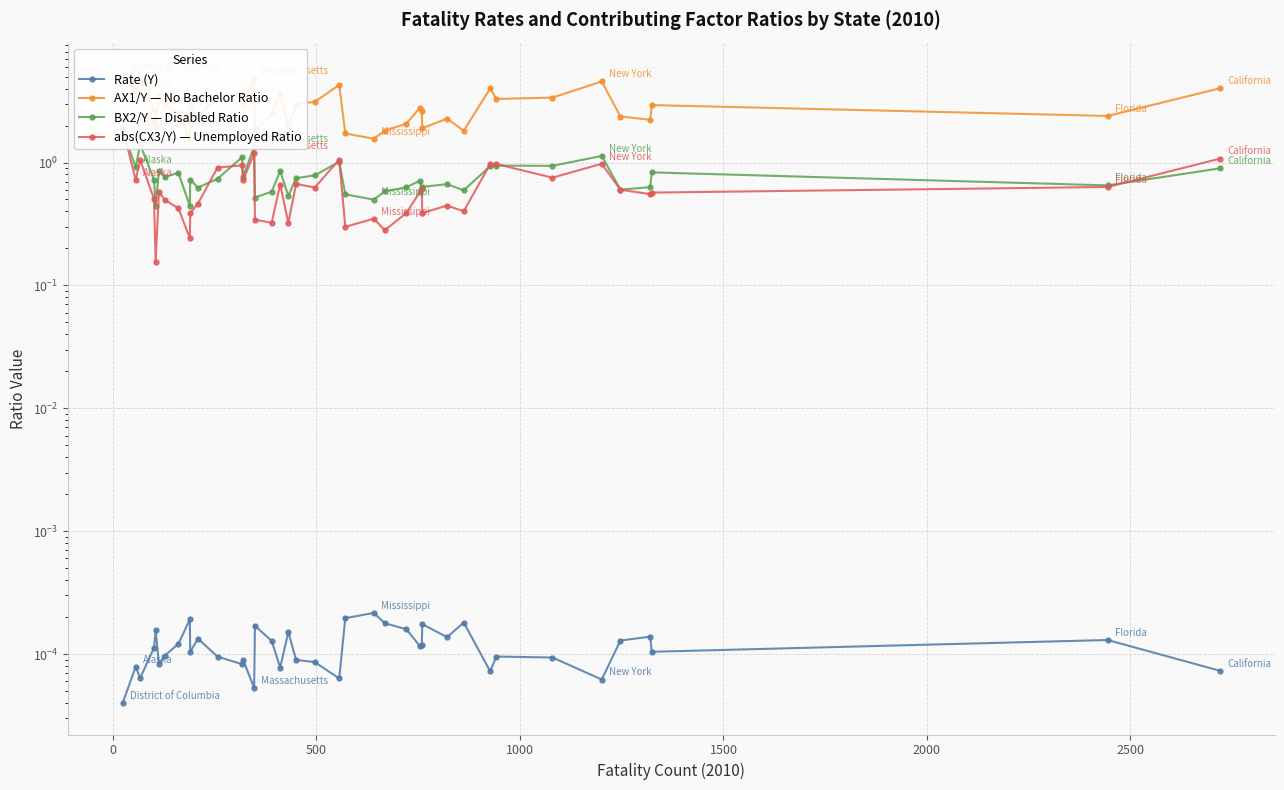

How many lines are shown in the chart?

4